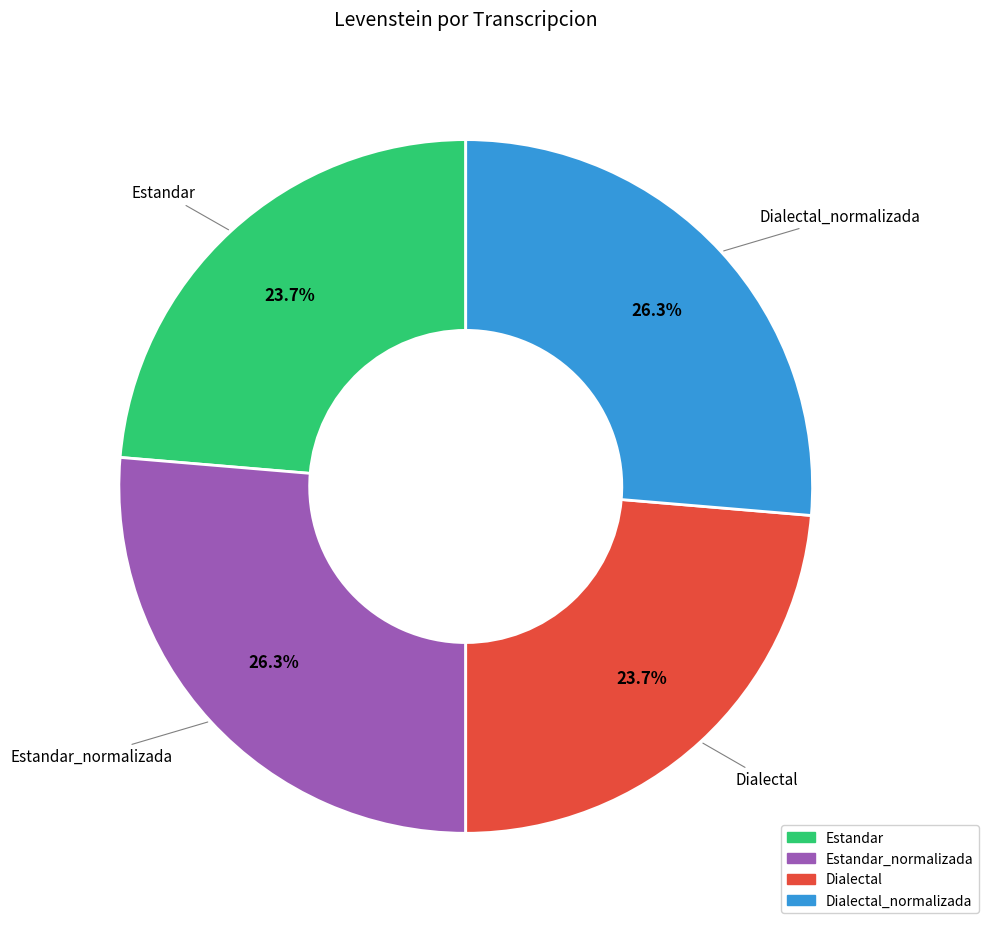

Is there a majority slice in this chart?

No